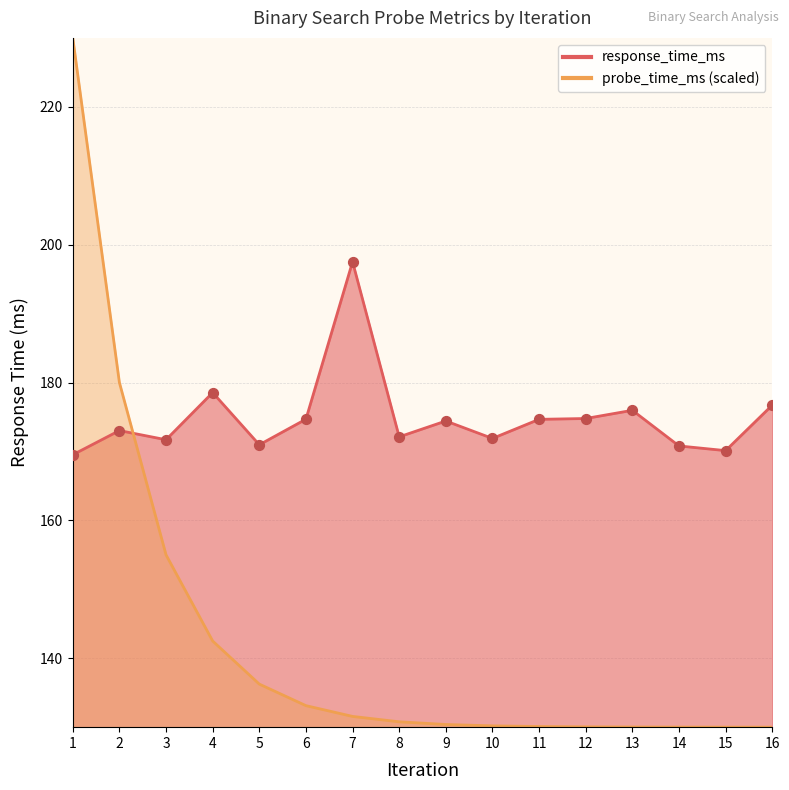

At which category is the sum across all series the highest?

1